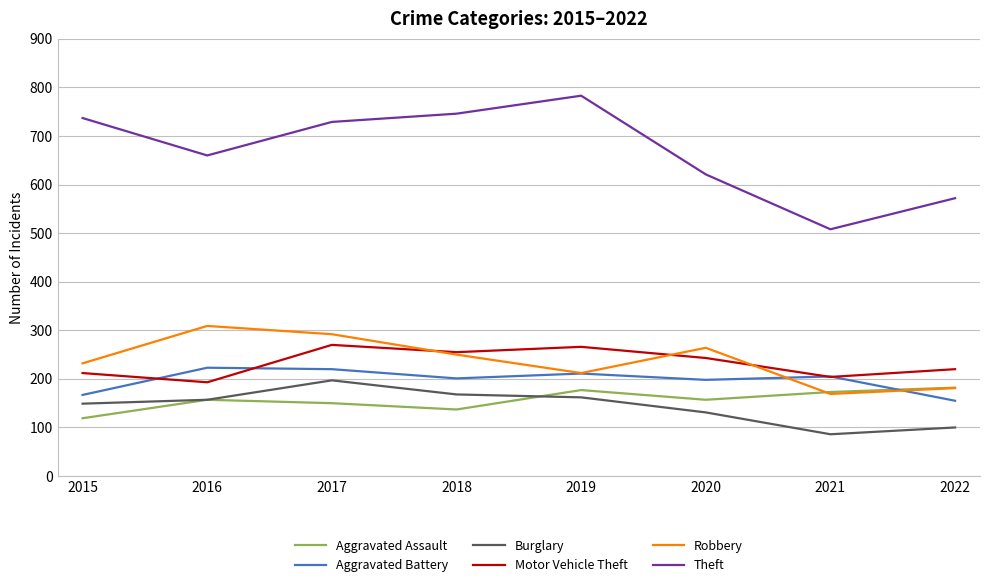

At which label does Aggravated Assault reach its minimum?

2015